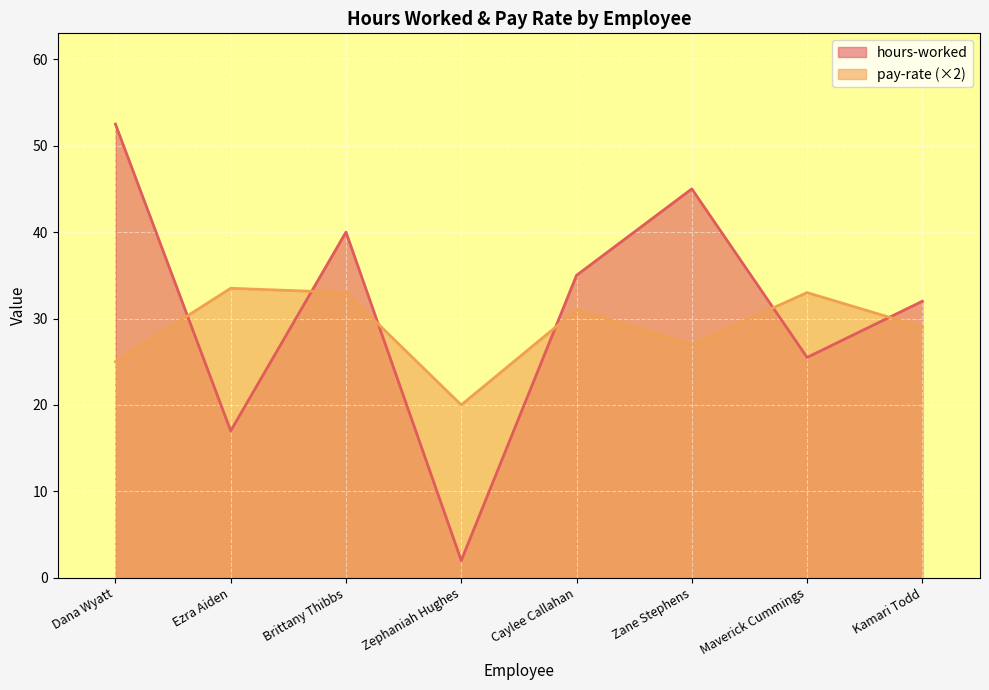

Which series ends up on top after the final intersection of hours-worked and pay-rate?

hours-worked